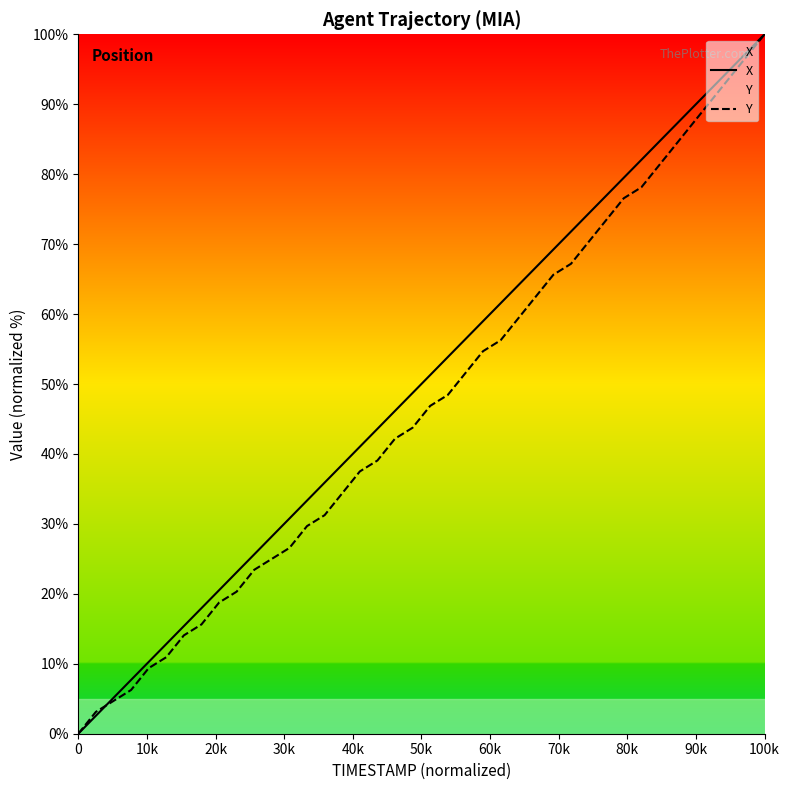

The X series shows 159.7 at 100k. True or false?

False